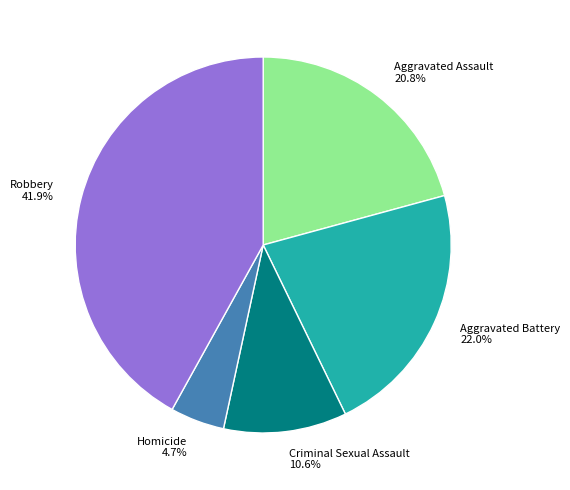

Approximately how many times larger is the value at Robbery compared to Criminal Sexual Assault?

4.0